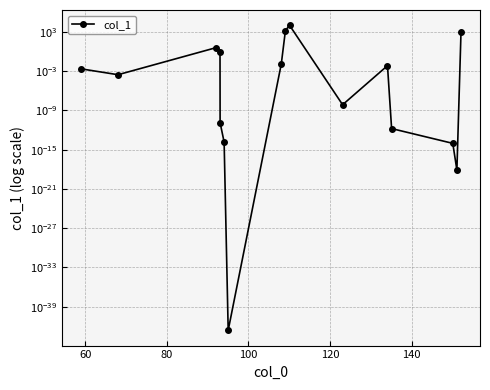

Does the chart display data point markers on the line(s)?

Yes